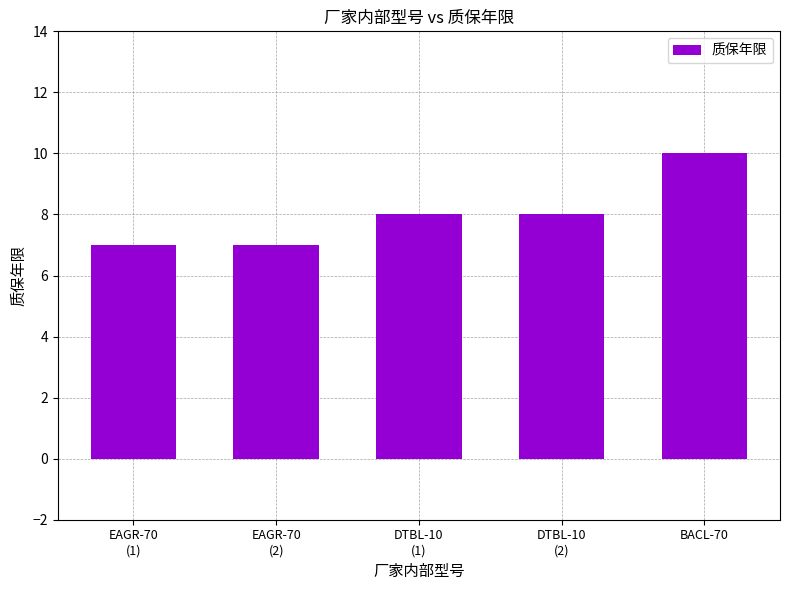

Are the bars horizontal?

No